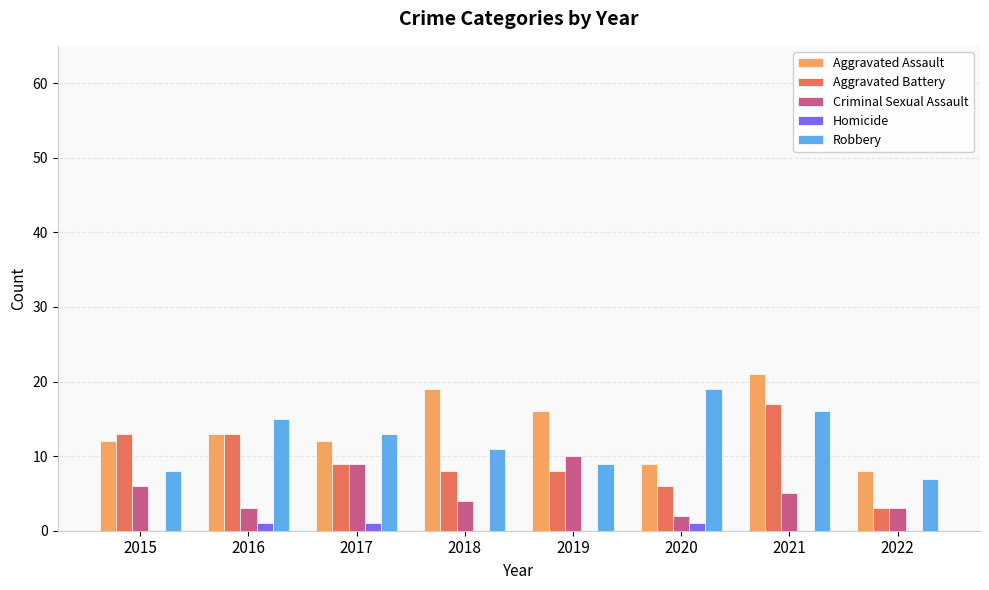

Count the number of categories in the chart.

8